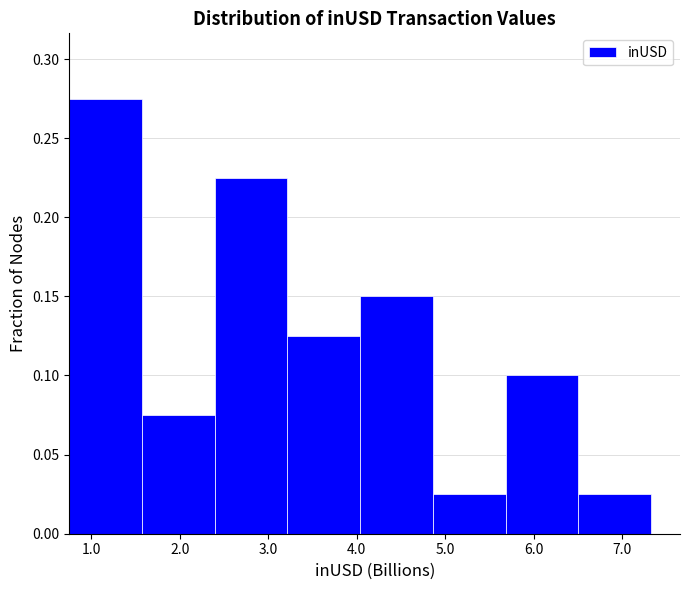

What is the height of the bar covering 4.9 to 5.7 on the x-axis? Neither the bar edges nor the heights are printed on the chart, so give them approximately, as read against the axes.

0.025